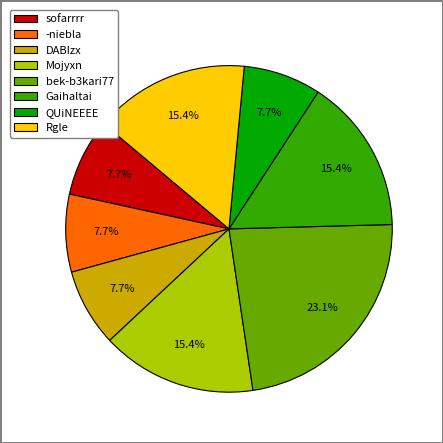

How many segments does this pie chart have?

8